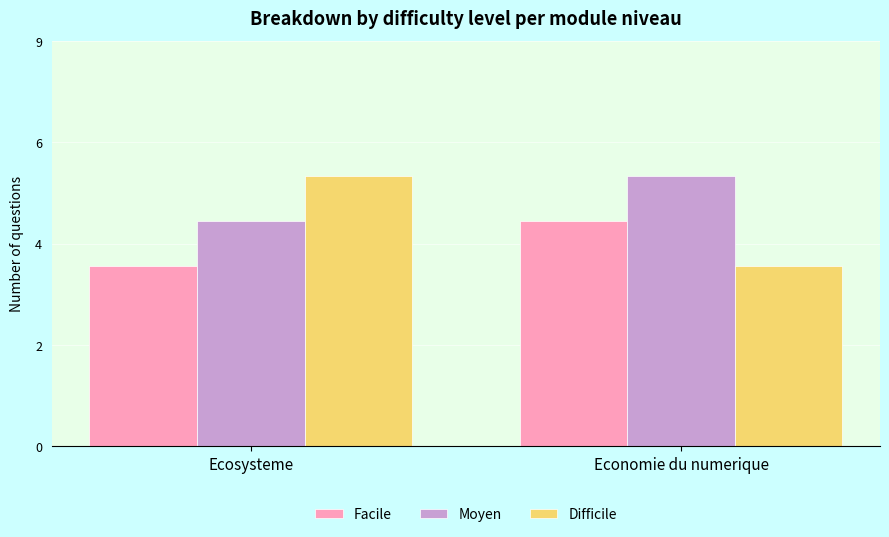

At which category does the chart reach its peak across all series?

Economie du numerique